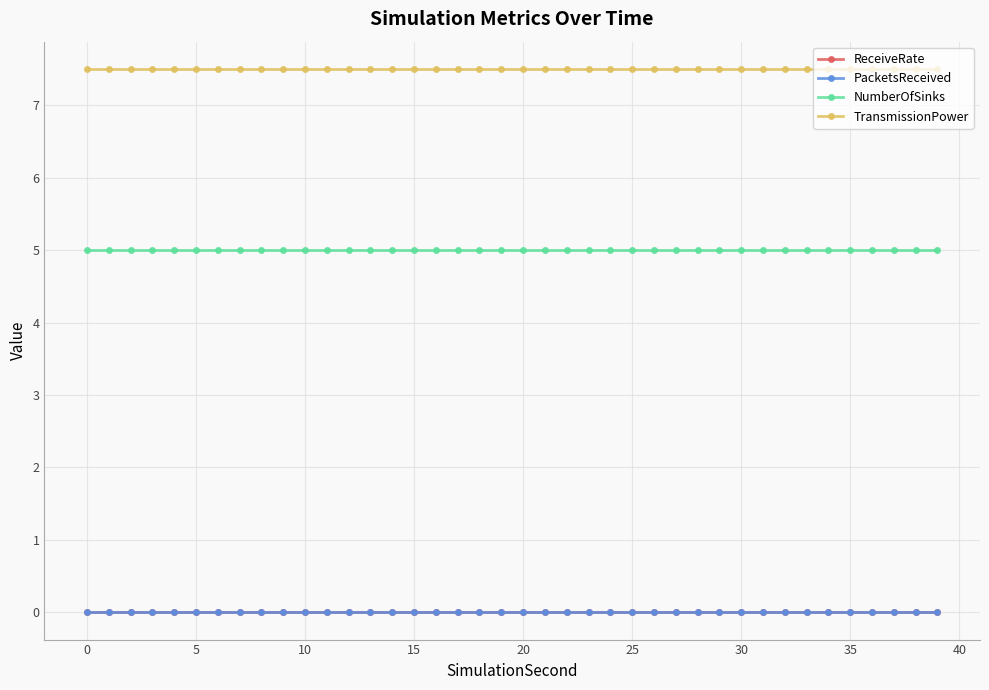

Reading left to right, what are all the values shown in this chart?

ReceiveRate: 0.0	0.0	0.0	0.0	0.0	0.0	0.0	0.0	0.0	0.0	0.0	0.0	0.0	0.0	0.0	0.0	0.0	0.0	0.0	0.0	0.0	0.0	0.0	0.0	0.0	0.0	0.0	0.0	0.0	0.0	0.0	0.0	0.0	0.0	0.0	0.0	0.0	0.0	0.0	0.0
PacketsReceived: 0.0	0.0	0.0	0.0	0.0	0.0	0.0	0.0	0.0	0.0	0.0	0.0	0.0	0.0	0.0	0.0	0.0	0.0	0.0	0.0	0.0	0.0	0.0	0.0	0.0	0.0	0.0	0.0	0.0	0.0	0.0	0.0	0.0	0.0	0.0	0.0	0.0	0.0	0.0	0.0
NumberOfSinks: 5.0	5.0	5.0	5.0	5.0	5.0	5.0	5.0	5.0	5.0	5.0	5.0	5.0	5.0	5.0	5.0	5.0	5.0	5.0	5.0	5.0	5.0	5.0	5.0	5.0	5.0	5.0	5.0	5.0	5.0	5.0	5.0	5.0	5.0	5.0	5.0	5.0	5.0	5.0	5.0
TransmissionPower: 7.5	7.5	7.5	7.5	7.5	7.5	7.5	7.5	7.5	7.5	7.5	7.5	7.5	7.5	7.5	7.5	7.5	7.5	7.5	7.5	7.5	7.5	7.5	7.5	7.5	7.5	7.5	7.5	7.5	7.5	7.5	7.5	7.5	7.5	7.5	7.5	7.5	7.5	7.5	7.5